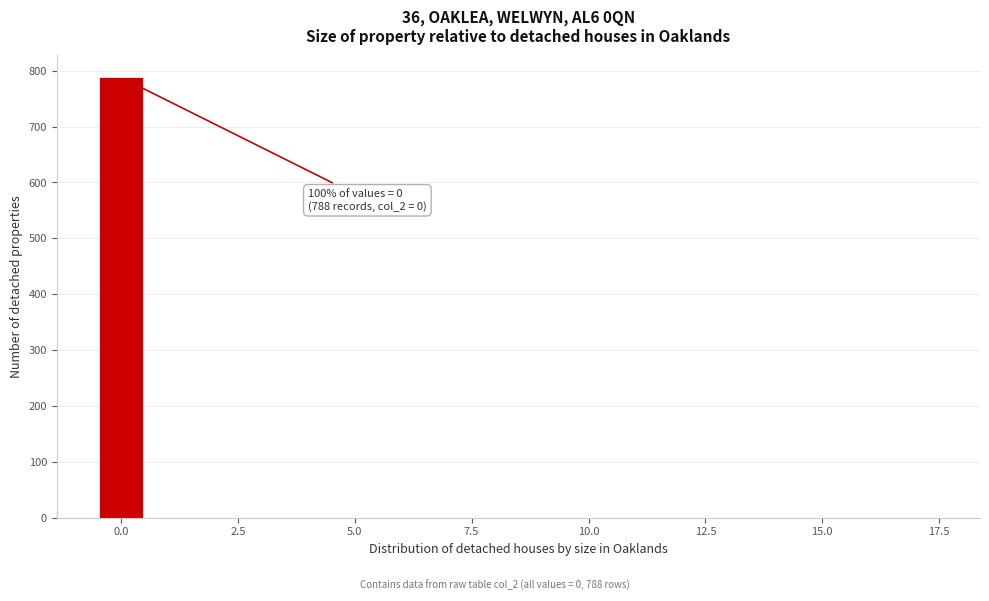

Read against the x-axis, roughly where is the centre of the tallest bar?

0.0